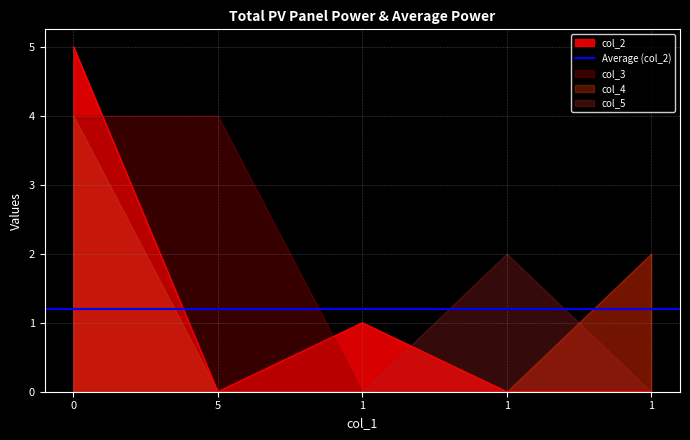

True or false: col_3 and col_5 cross at least once.

True